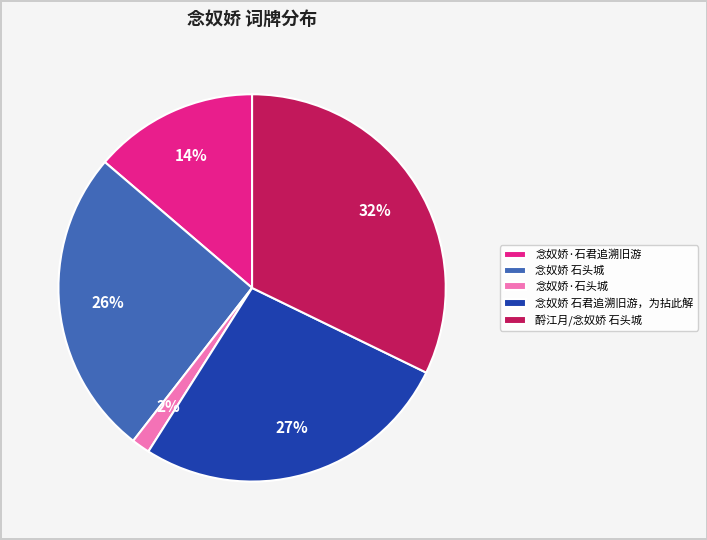

Does 念奴娇·石君追溯旧游 represent more than half of the total?

No